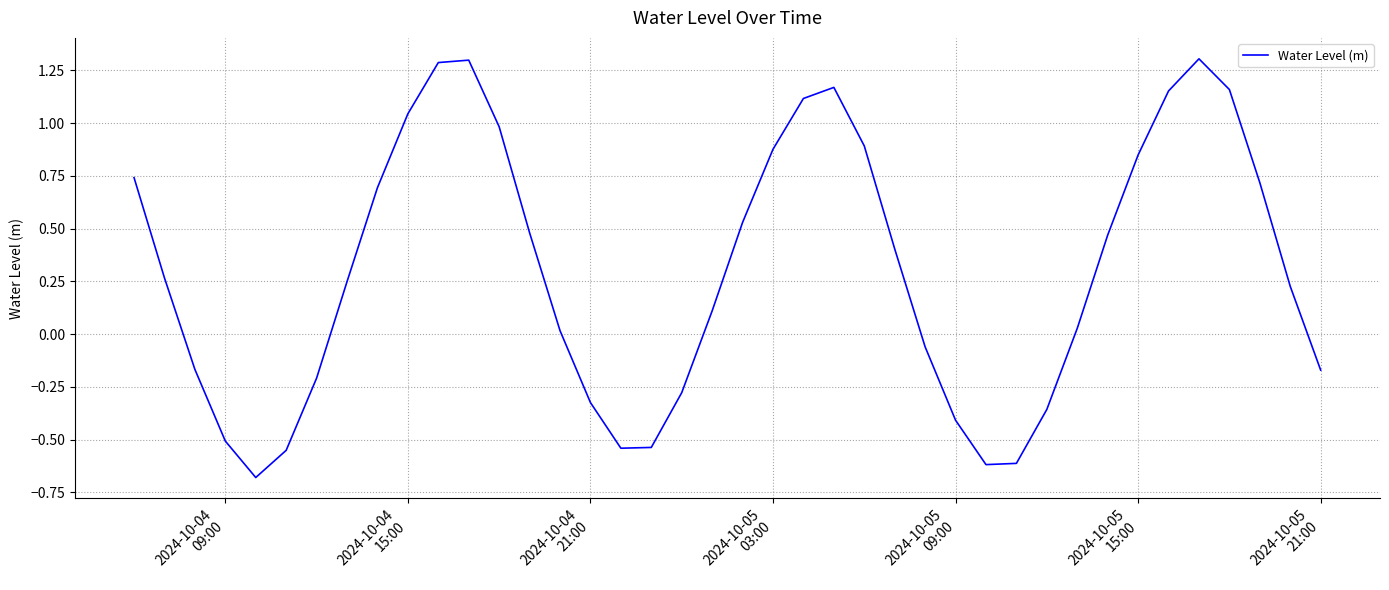

What is the maximum value shown in the chart?

1.3